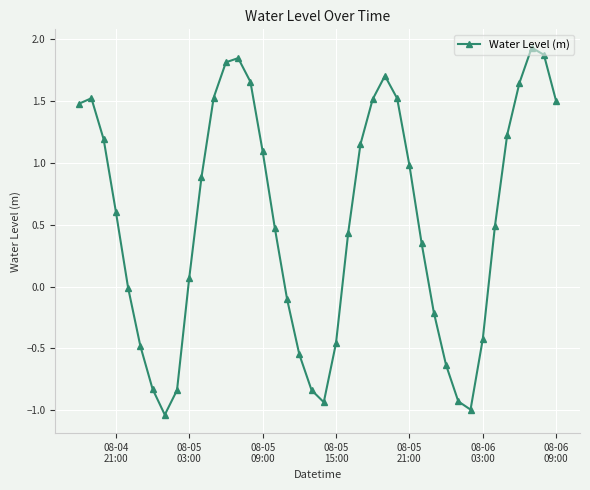

How many categories are shown in the chart?

40